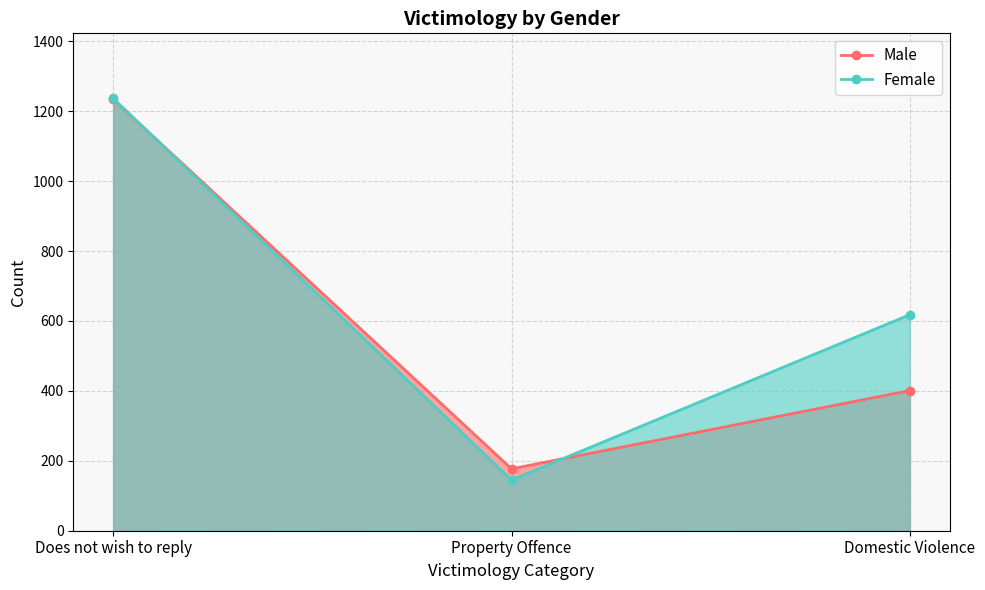

What is the label of the 1st point from the right?

Domestic Violence